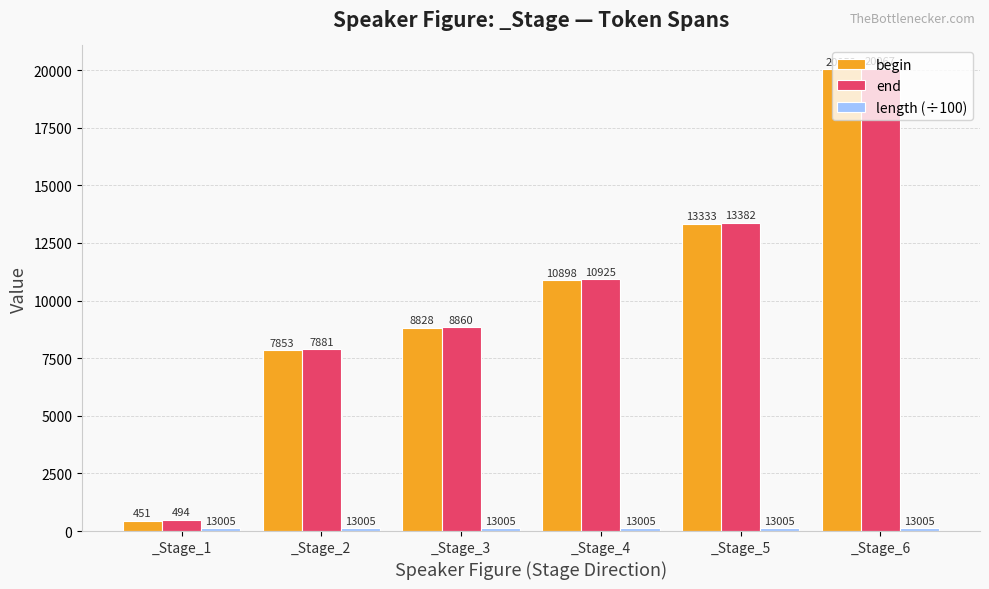

What is the difference between the second highest and second lowest values in the begin series?

5480.0